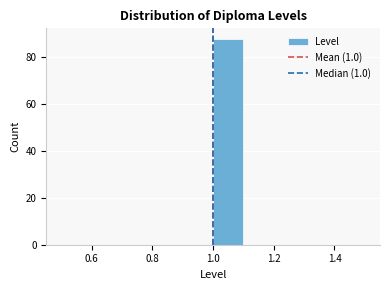

What is the height of the bar covering 1.0 to 1.1 on the x-axis? The values are not printed on the chart, so give them approximately, as read against the axis.

88